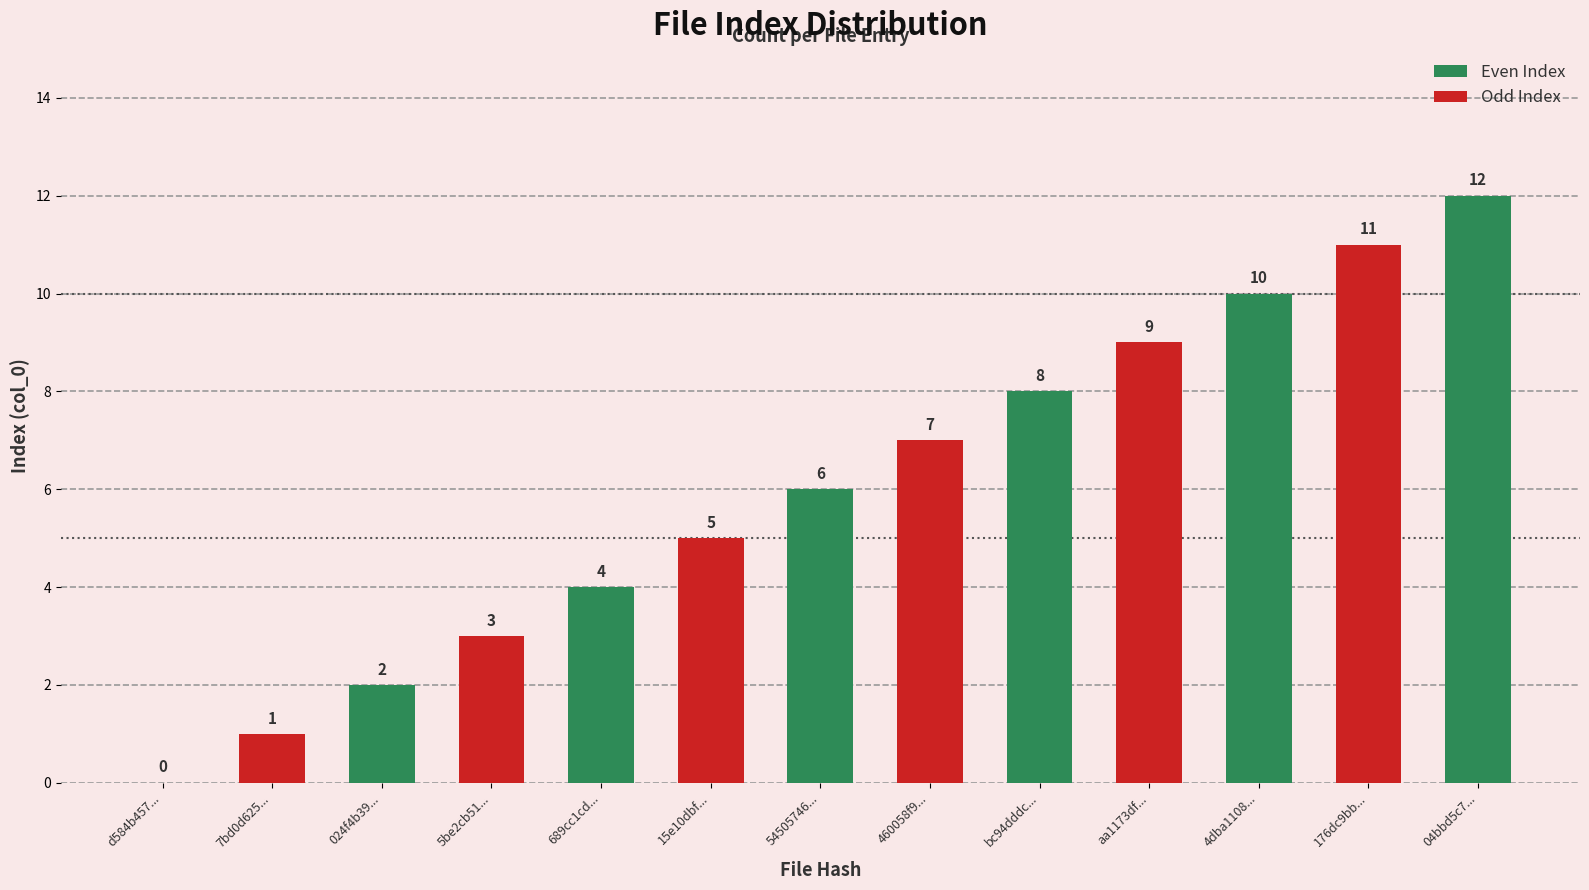

List the labels in order of value, smallest first.

d584b45731652a5a32bfa43314758cb1, 7bd0d6257a0acf88bff197582043698a, 024f4b39e93ebbe4d1b8083feccf9b02, 5be2cb51d1e08fd0a46762e03f8befc7, 689cc1cd224d21b88acfb80004956252, 15e10dbf1ca8ff90b99788e1df8879d5, 54505746f398660edd0ab0560f859dfc, 460058f9755de5e92599ef6c57bdcdaf, bc94dddc5a8b1442f1a1097e86f686b9, aa1173df65563af8cc7d817c4d2594e3, 4dba1108370aa82efd8c4746623b038b, 176dc9bb9b2656342eef95398716b386, 04bbd5c7827bb28d8116e6605d1e0331